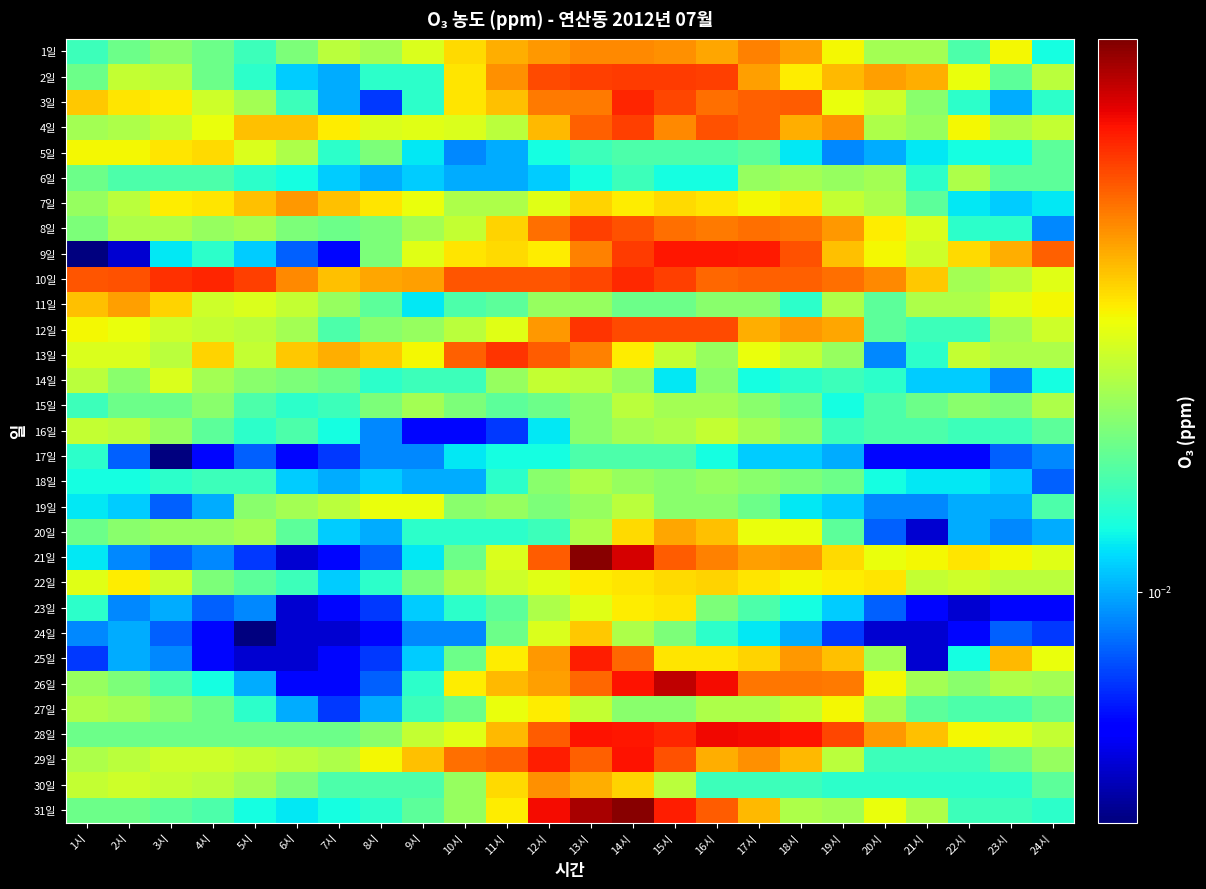

Count the number of categories in the chart.

24